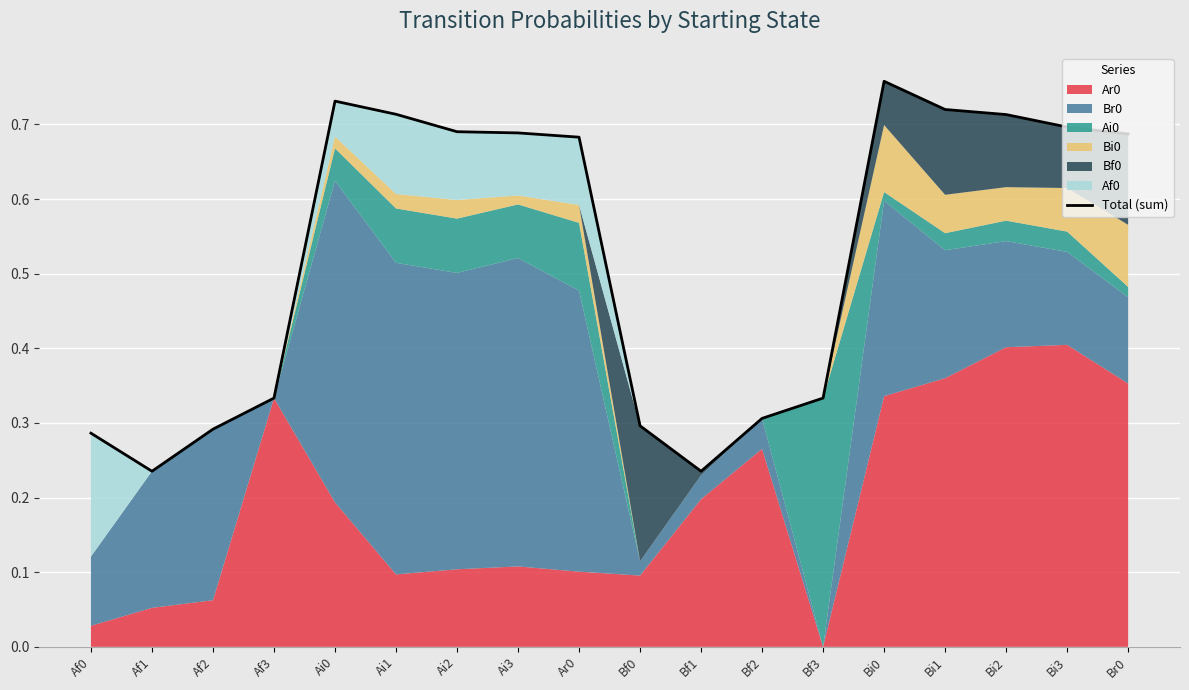

Reading left to right, list all the values displayed in this chart.

0.3	0.2	0.3	0.3	0.7	0.7	0.7	0.7	0.7	0.3	0.2	0.3	0.3	0.8	0.7	0.7	0.7	0.7